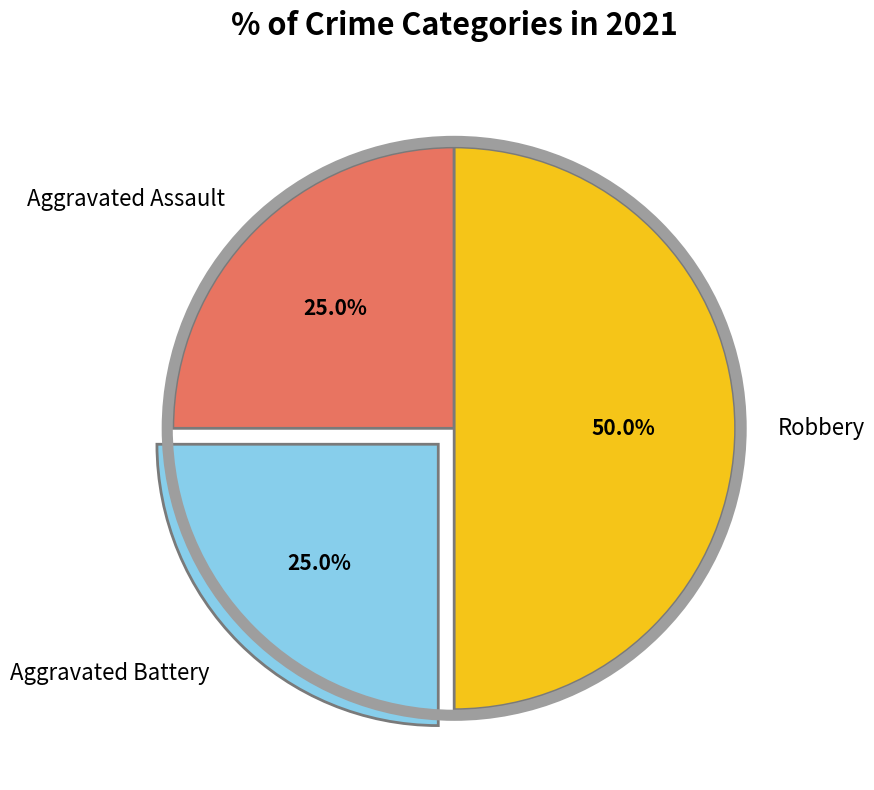

To the nearest percent, what is the difference between the largest and smallest slice percentages?

25%